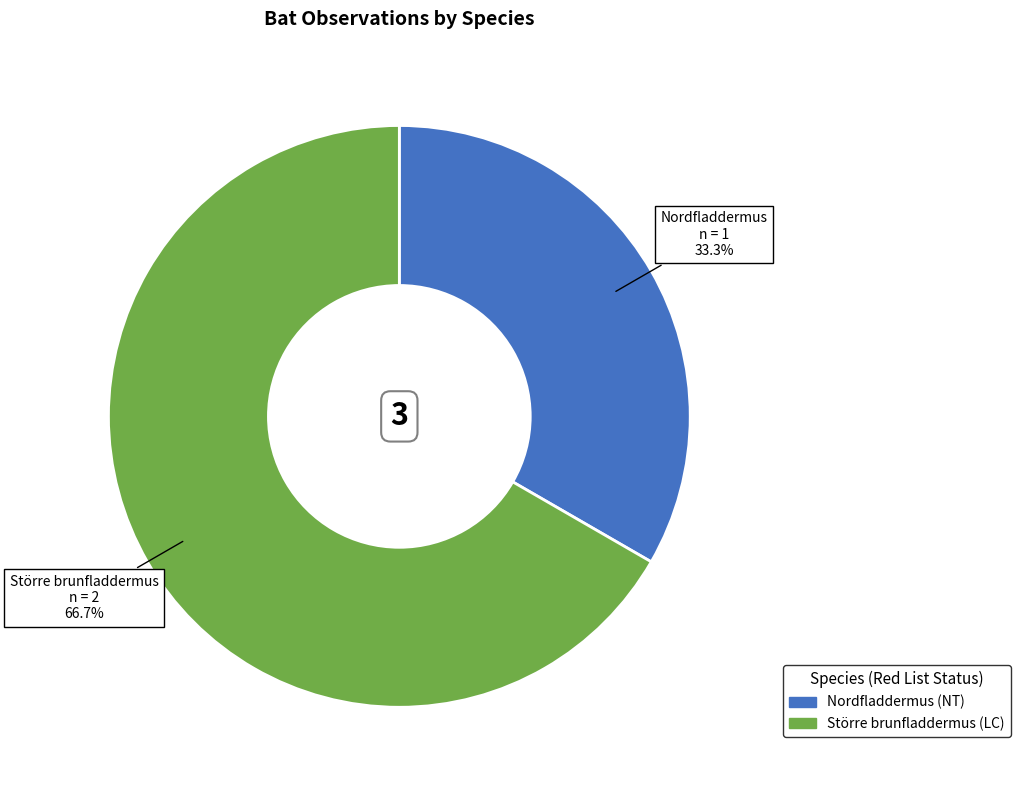

How many segments does this pie chart have?

2